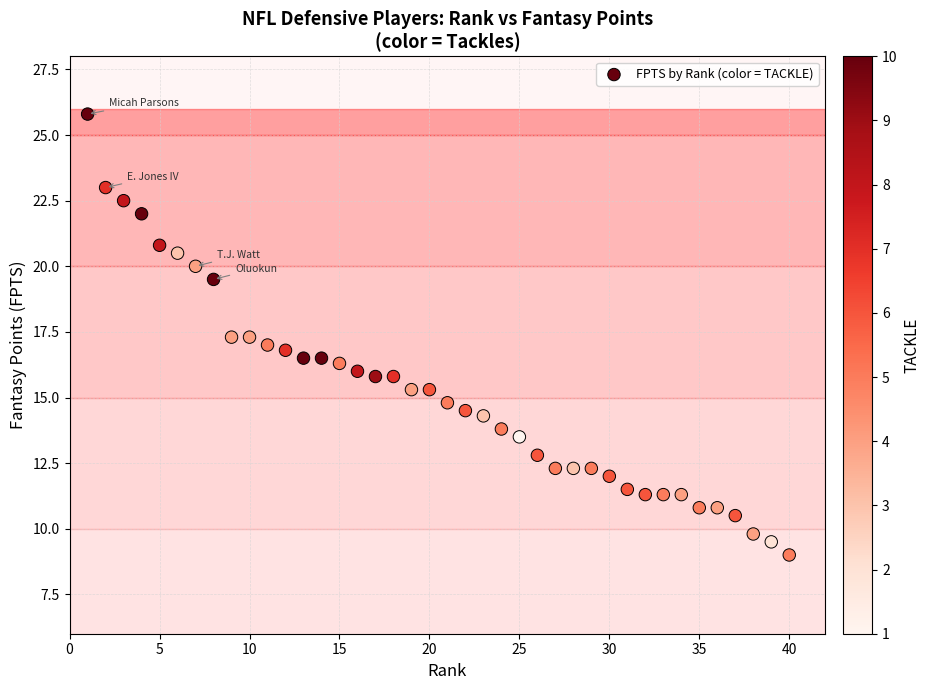

What is the range of X values (max minus min)?

39.0